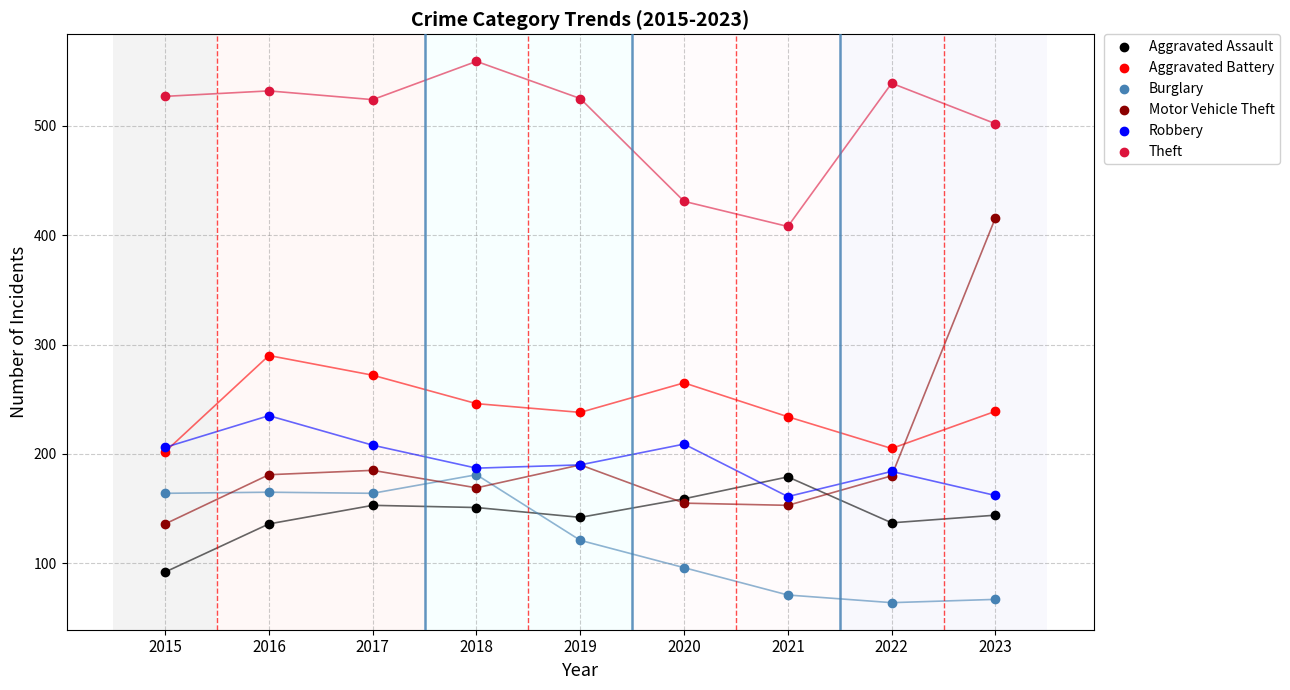

Which series reaches the maximum Y coordinate?

Theft